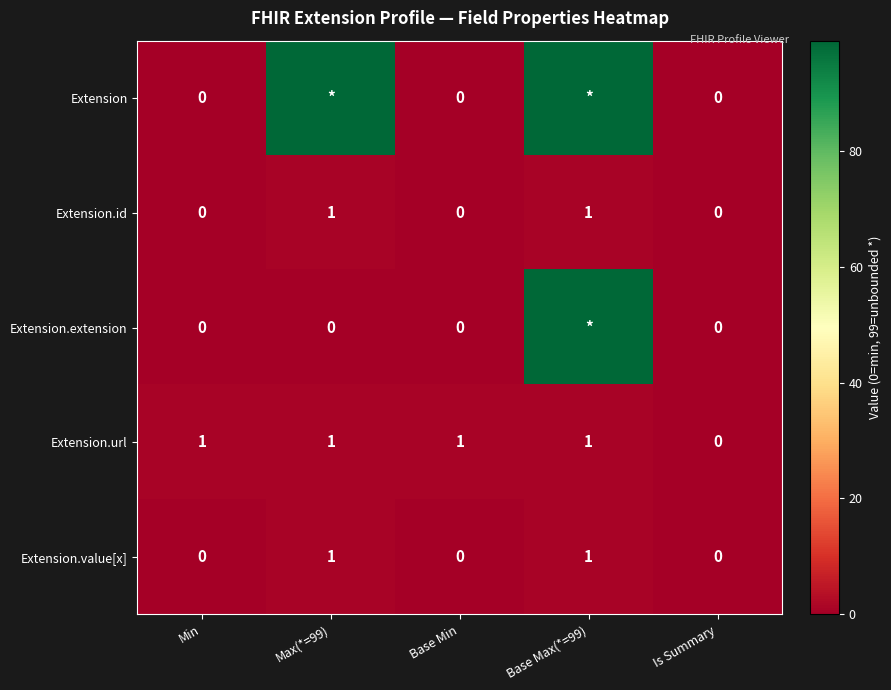

Count the Extension.url values in the range 1 to 2.

4